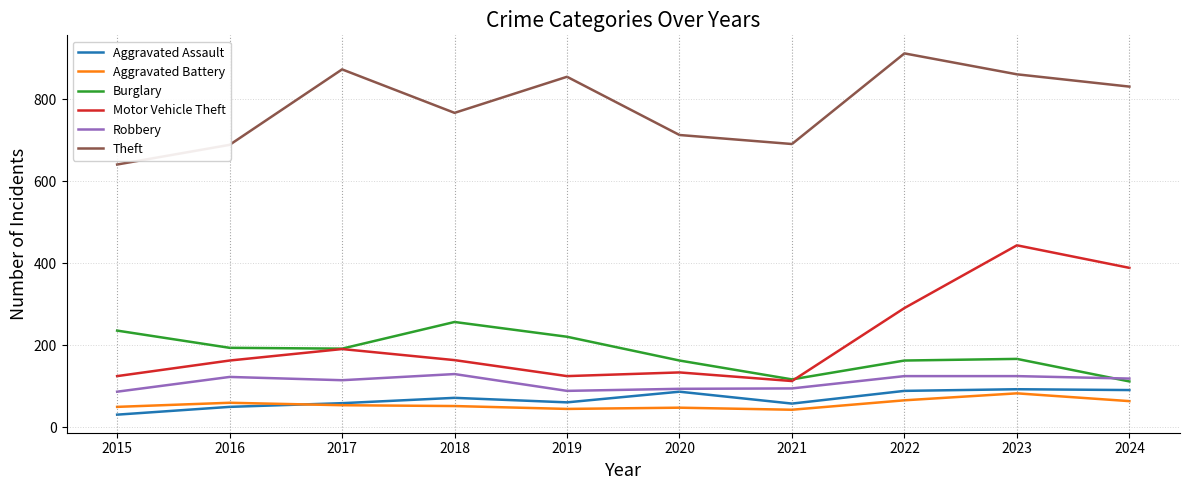

True or false: Aggravated Battery and Theft intersect in this chart.

False